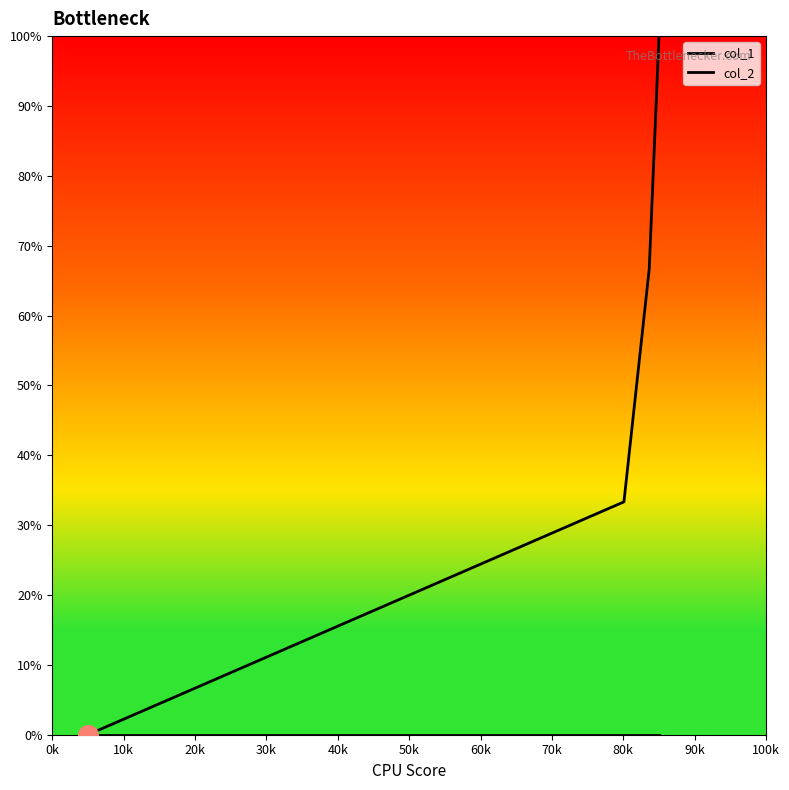

Count the number of categories in the chart.

4